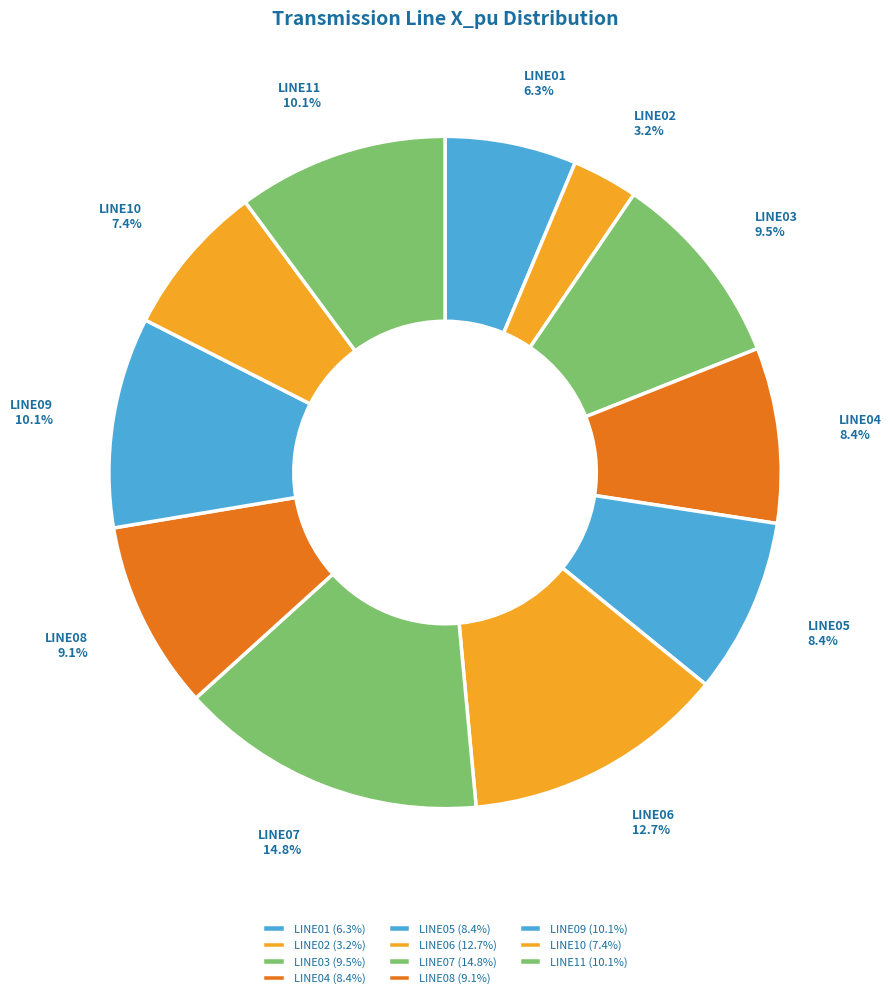

Which slice is the smallest?

LINE02